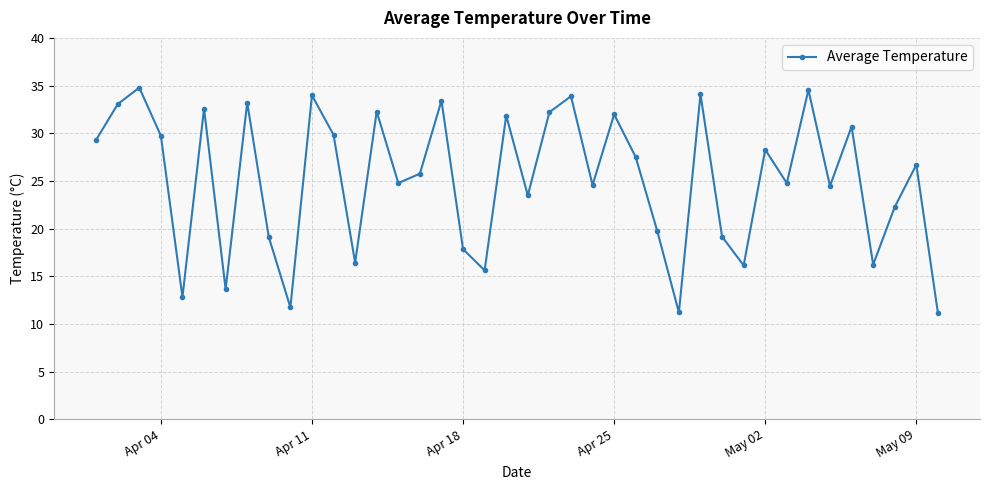

True or false: there are more than 2 points higher than both neighbors.

True